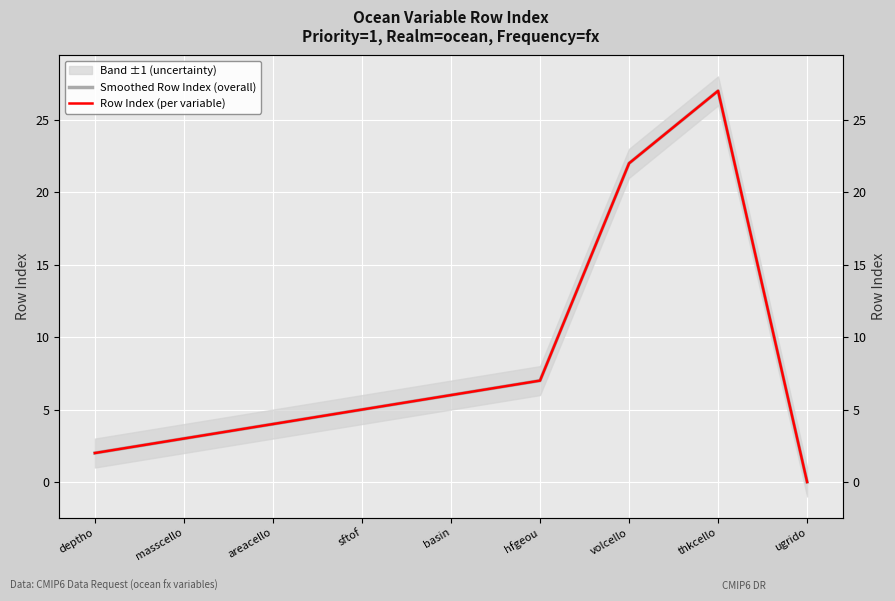

Where is Smoothed Row Index (overall) nearest to the value 13?

hfgeou